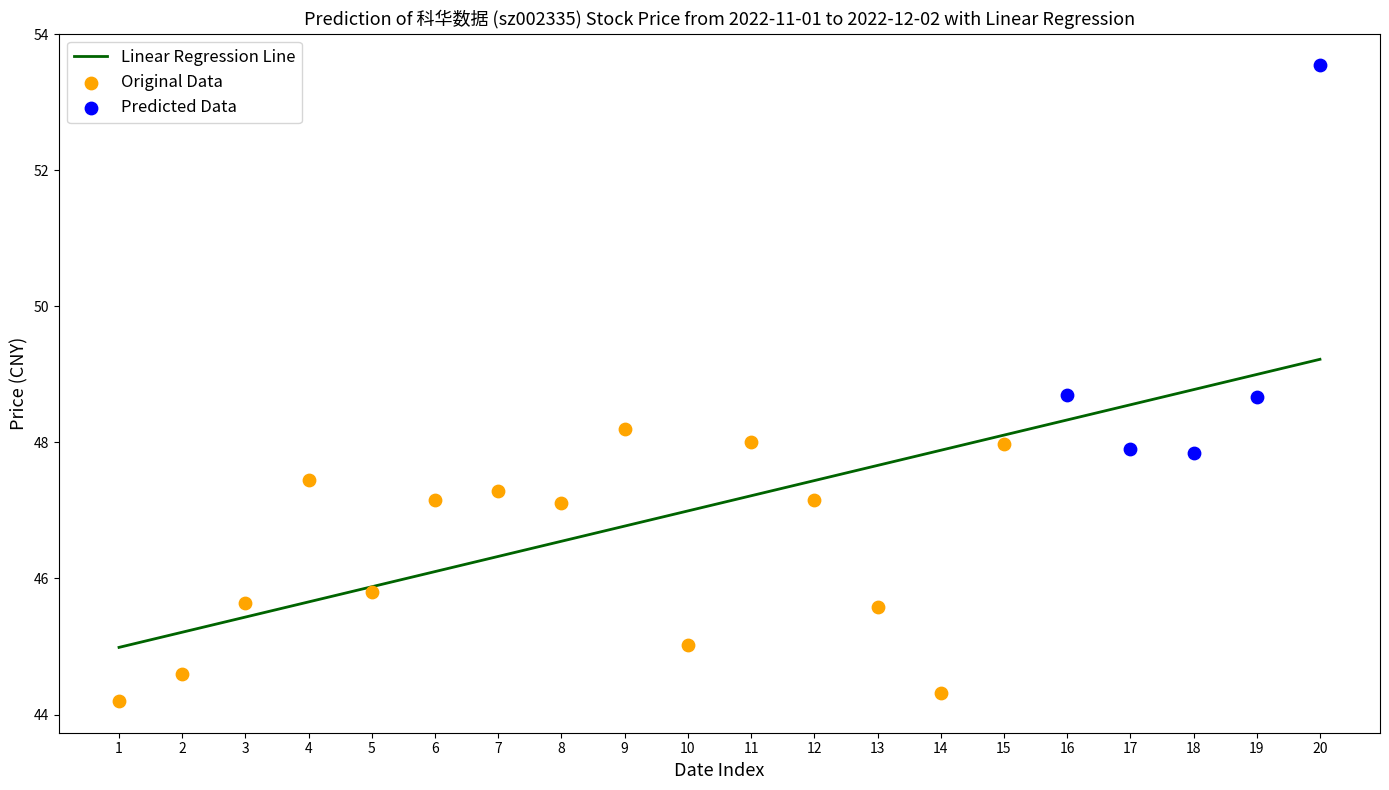

Between 2022-12-01 and 2022-11-09, which is larger?

2022-12-01